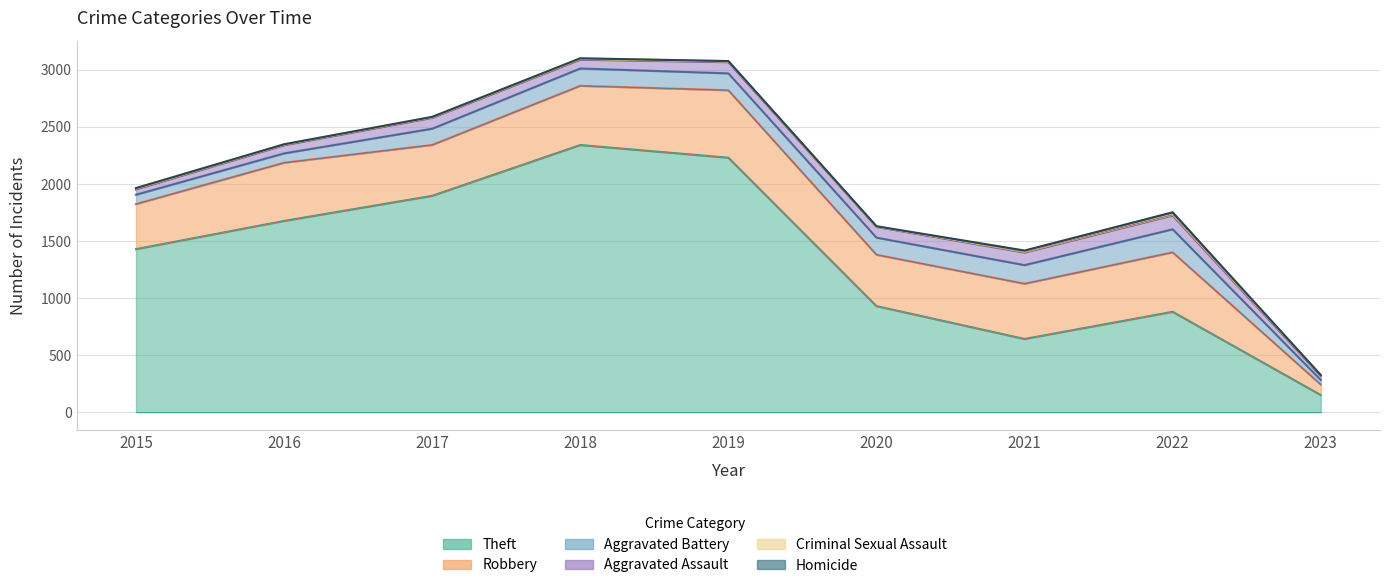

Does the chart have visible grid lines?

Yes